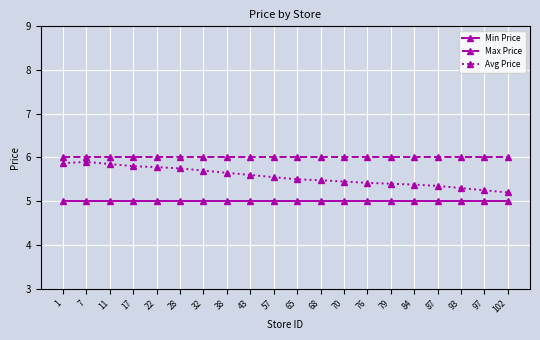

Which series has the largest total across all categories?

Max Price